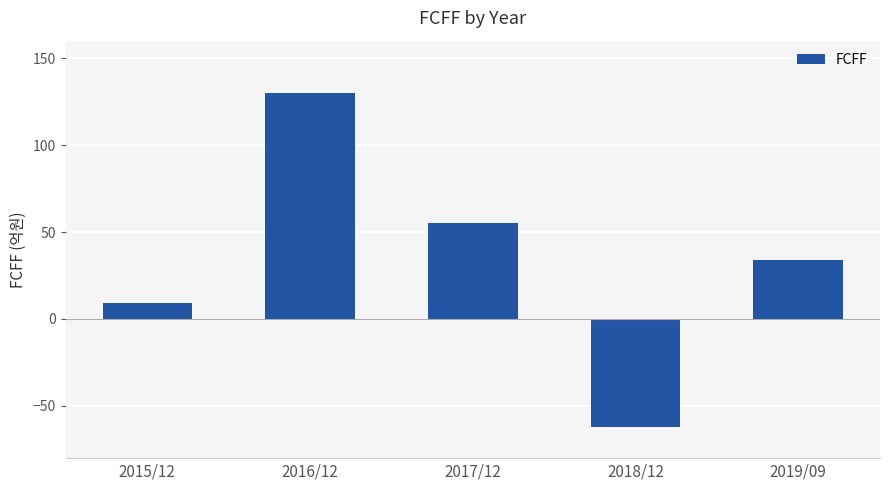

How many values are below 34?

2